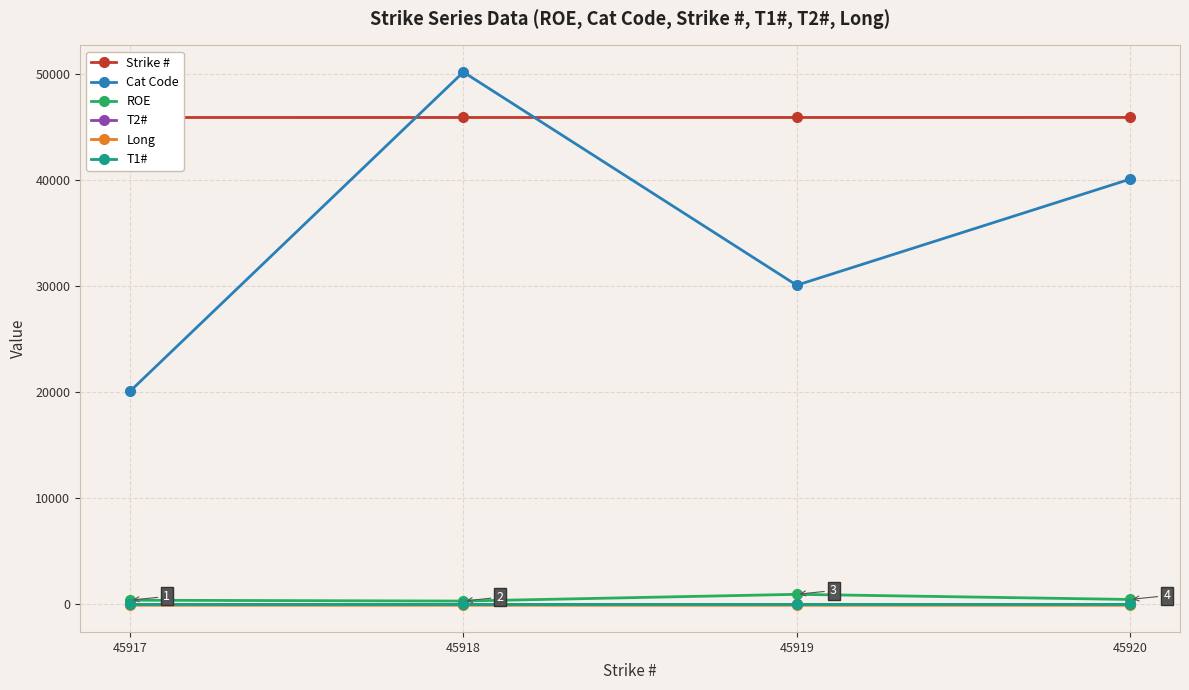

List the labels in order of Cat Code value, largest first.

45918, 45920, 45919, 45917